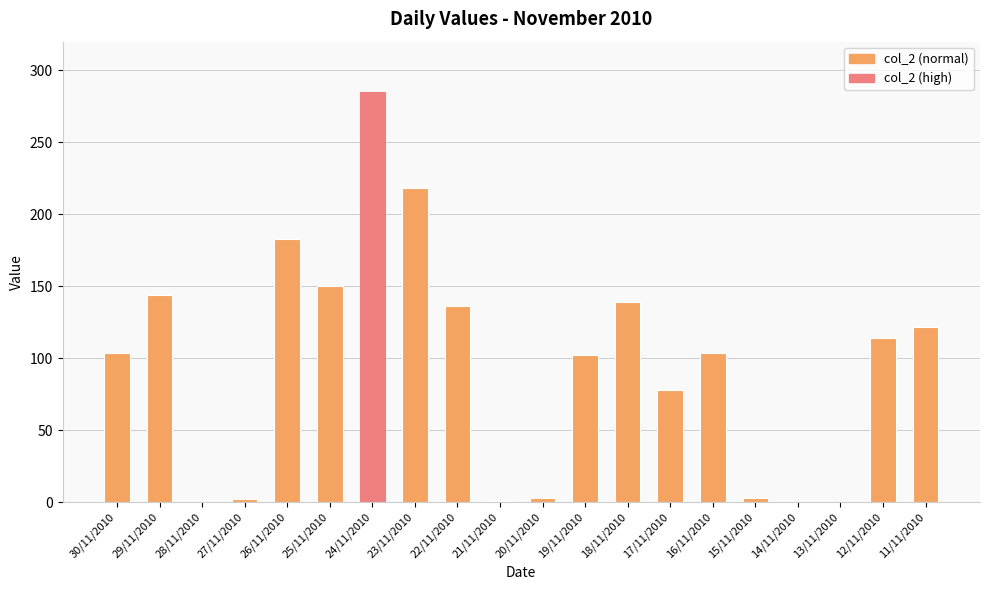

What is the sum of the values at 28/11/2010 and 11/11/2010?

122